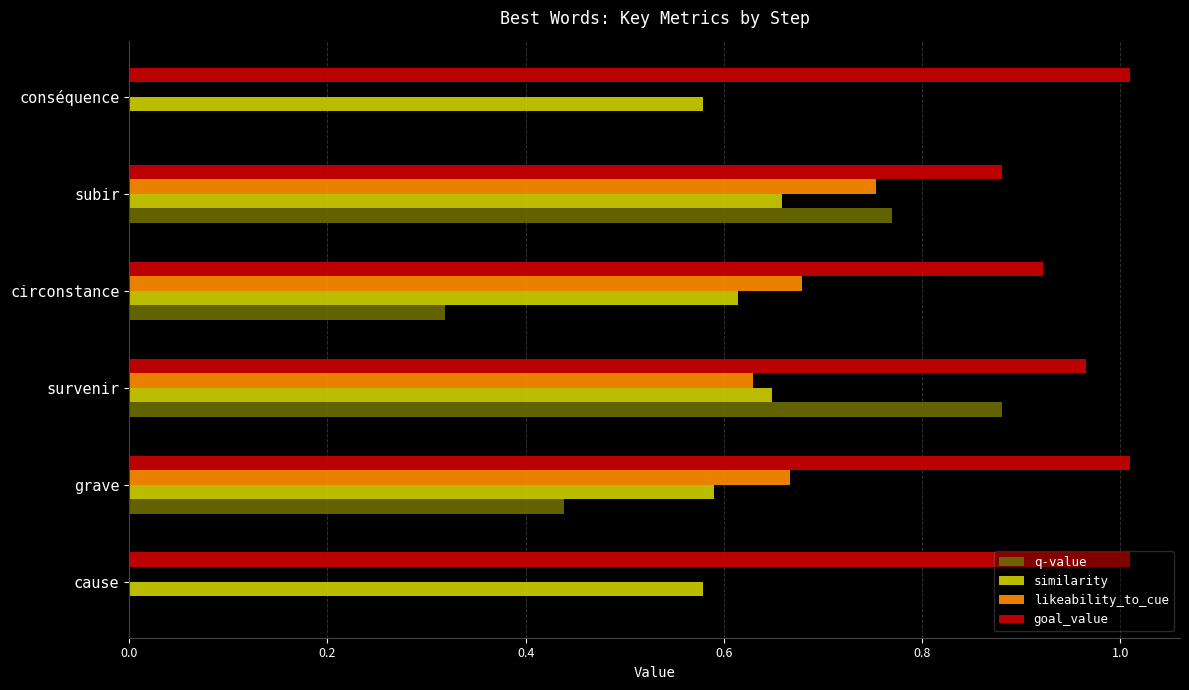

Is it true that similarity equals 1.0 at survenir?

False